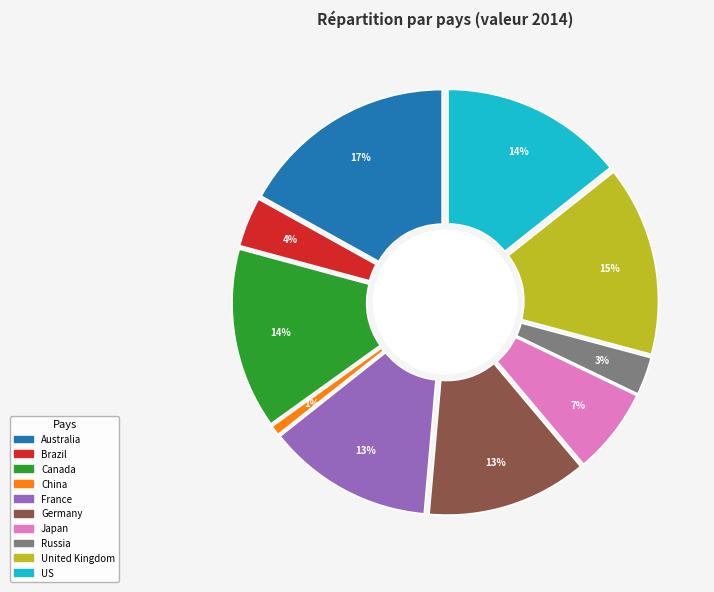

To the nearest percent, what is the difference between the largest and smallest slice percentages?

16%